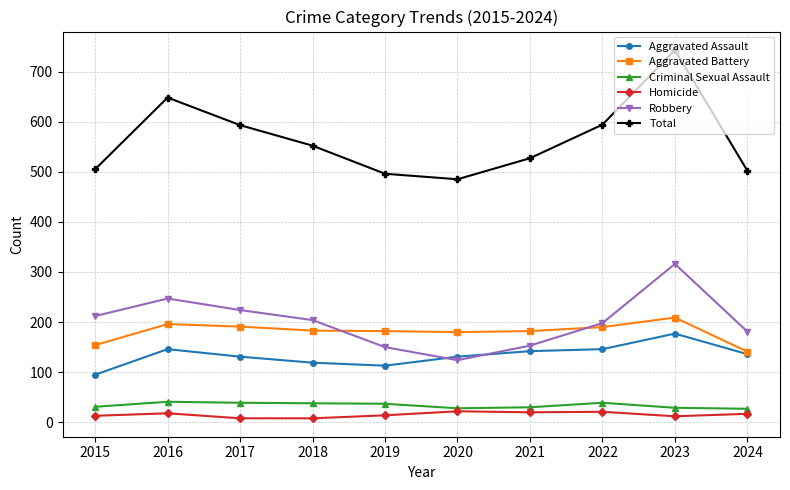

What is the value of the Aggravated Battery point at the 3rd from the left?

191